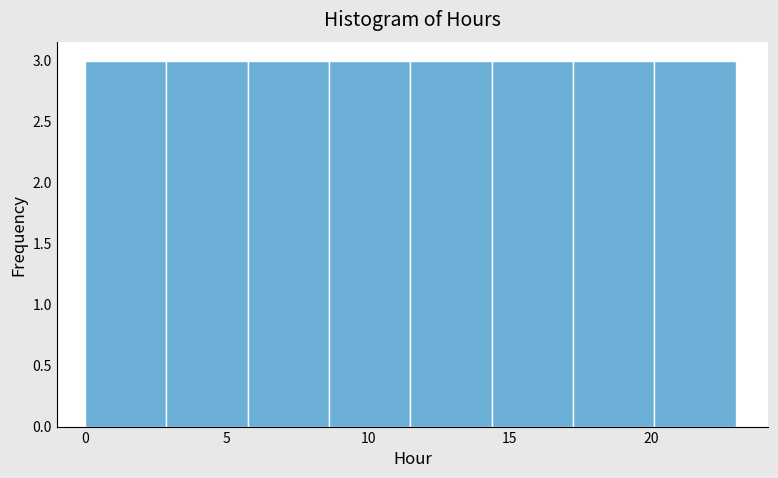

Reading left to right, list every bar in this chart as the range it spans on the x-axis followed by its height. Neither the bar edges nor the heights are printed on the chart, so give them approximately, as read against the axes.

0.0 to 3.0: 3
3.0 to 6.0: 3
6.0 to 8.5: 3
8.5 to 11.5: 3
11.5 to 14.5: 3
14.5 to 17.5: 3
17.5 to 20.0: 3
20.0 to 23.0: 3